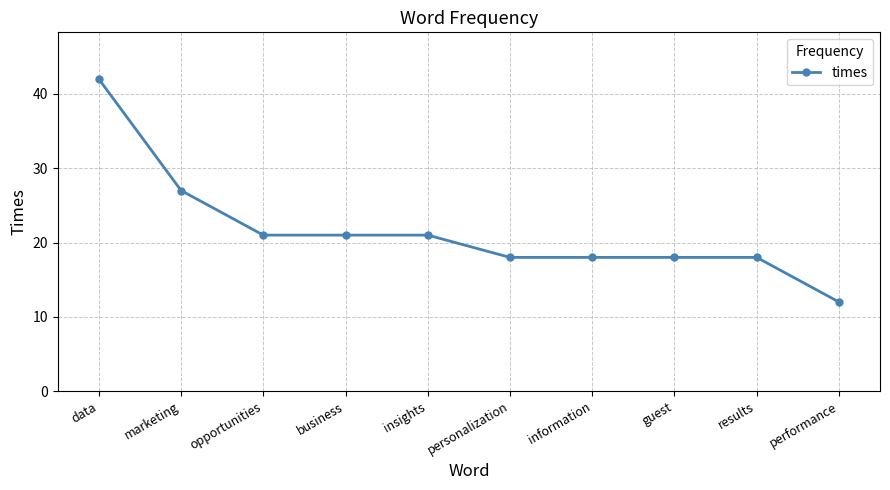

Reading left to right, what are all the values shown in this chart?

42	27	21	21	21	18	18	18	18	12